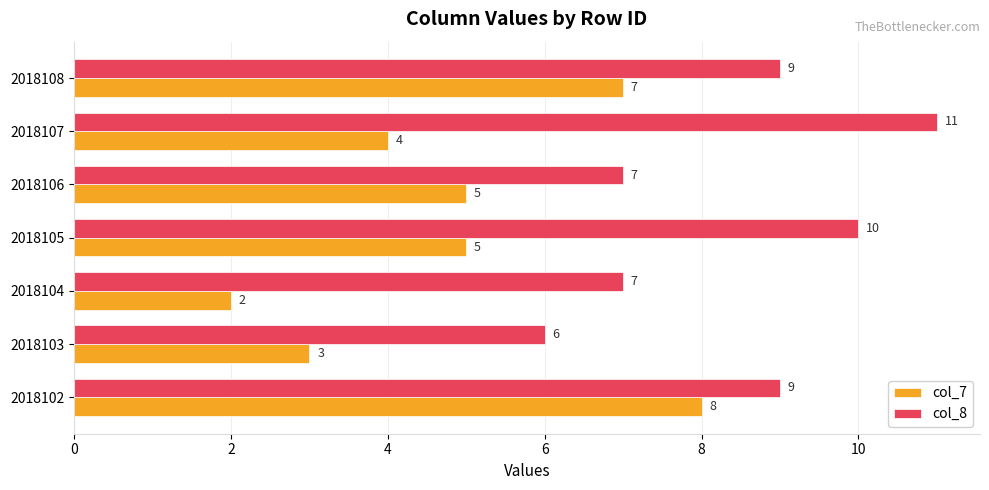

Which series has the largest total across all categories?

col_8